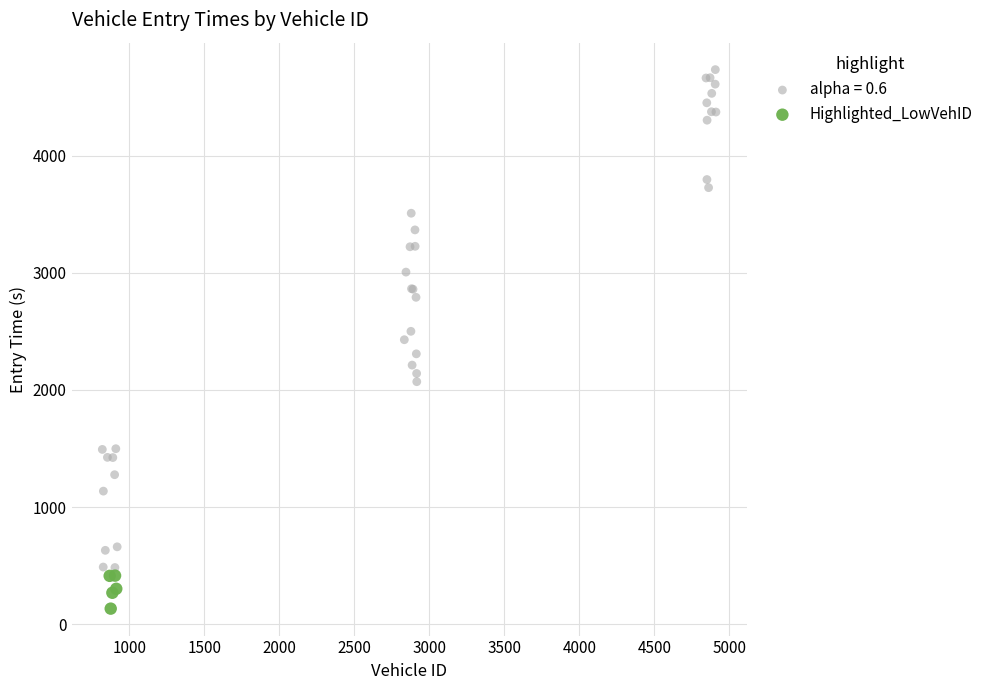

Which series has the widest spread of Y values?

alpha = 0.6